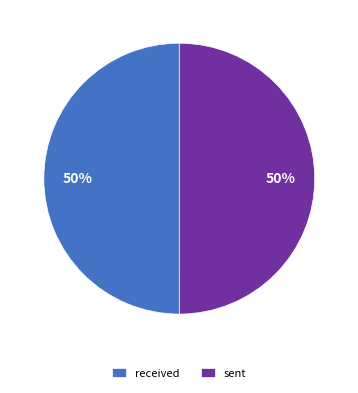

What is the ratio of the value at sent to the value at received?

1.0